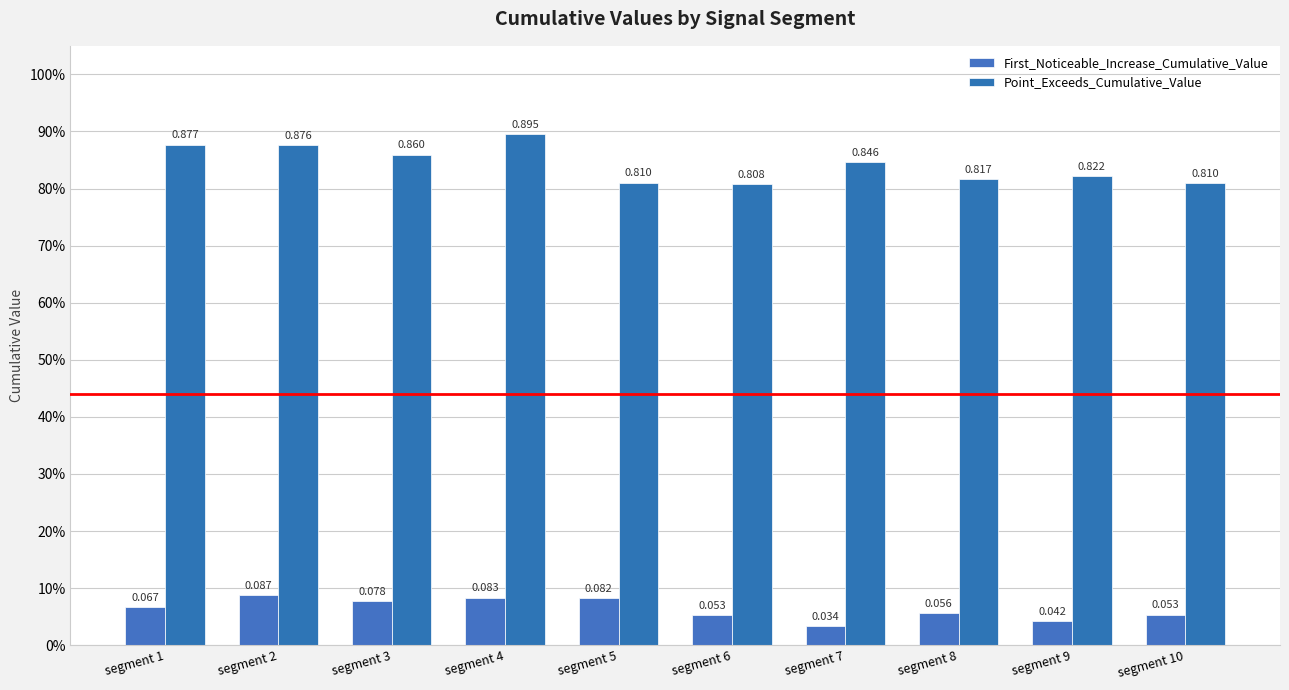

Count the Point_Exceeds_Cumulative_Value values in the range 0 to 1.

10